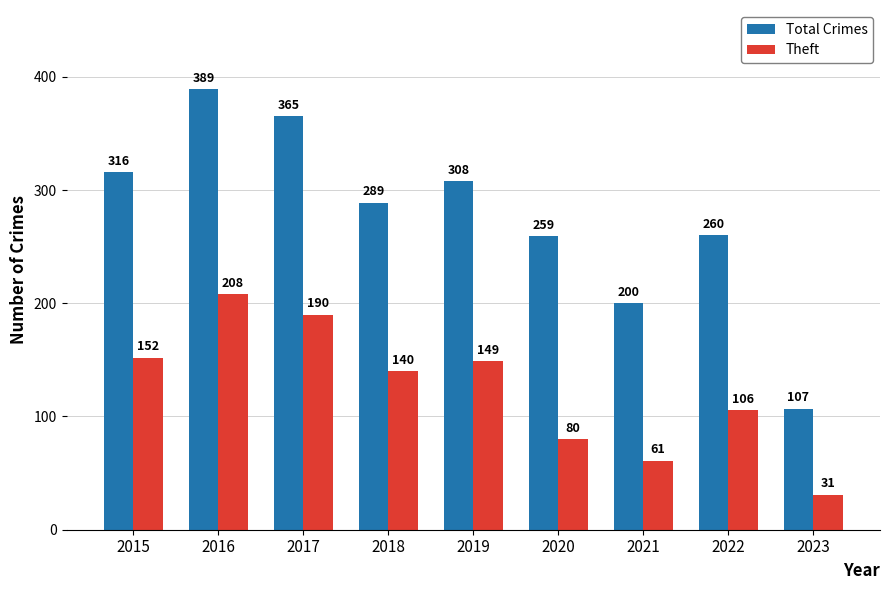

What is the highest value of the Theft series?

208